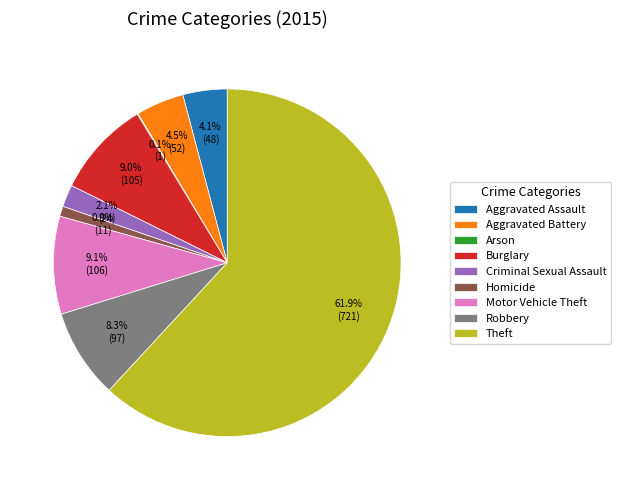

Which has a higher value, Theft or Robbery?

Theft